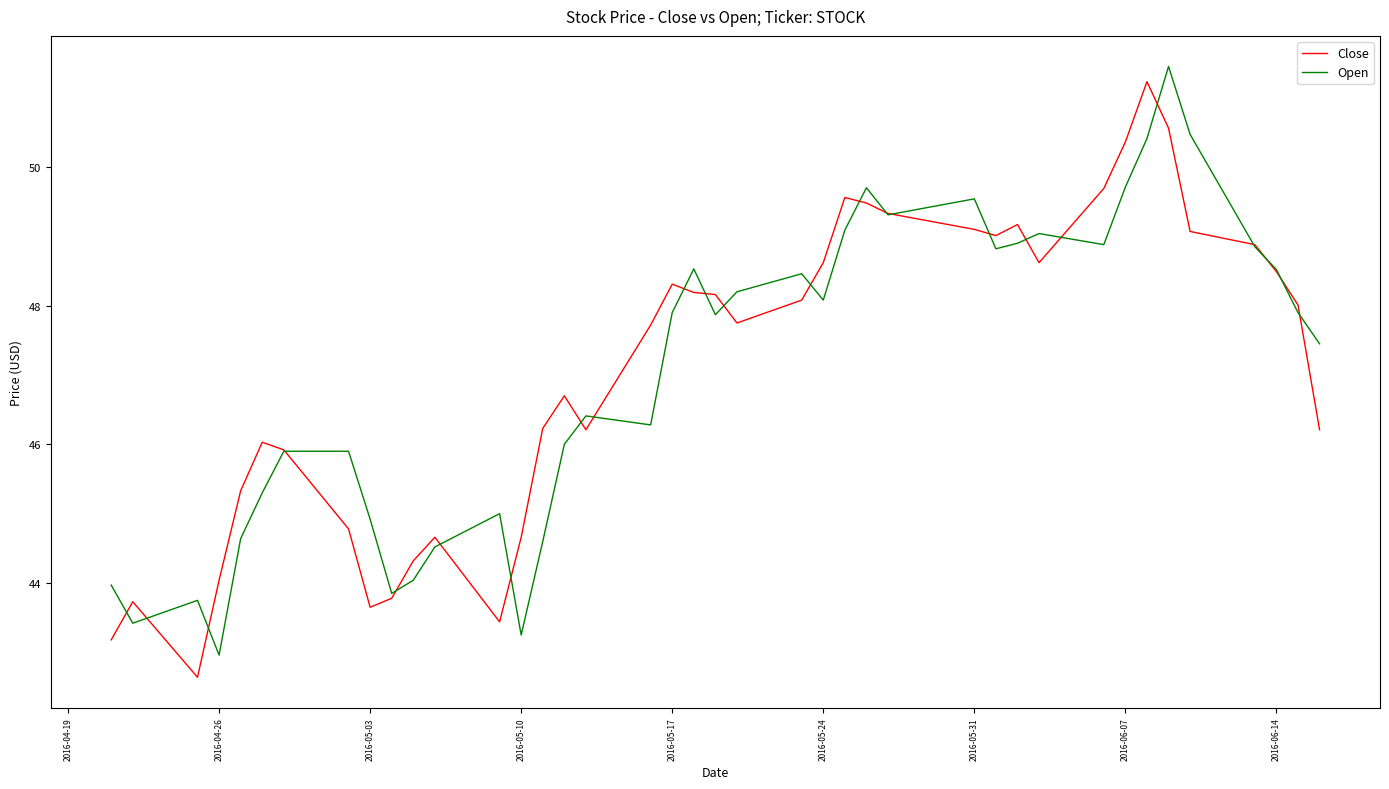

What is the maximum value for Close?

51.2